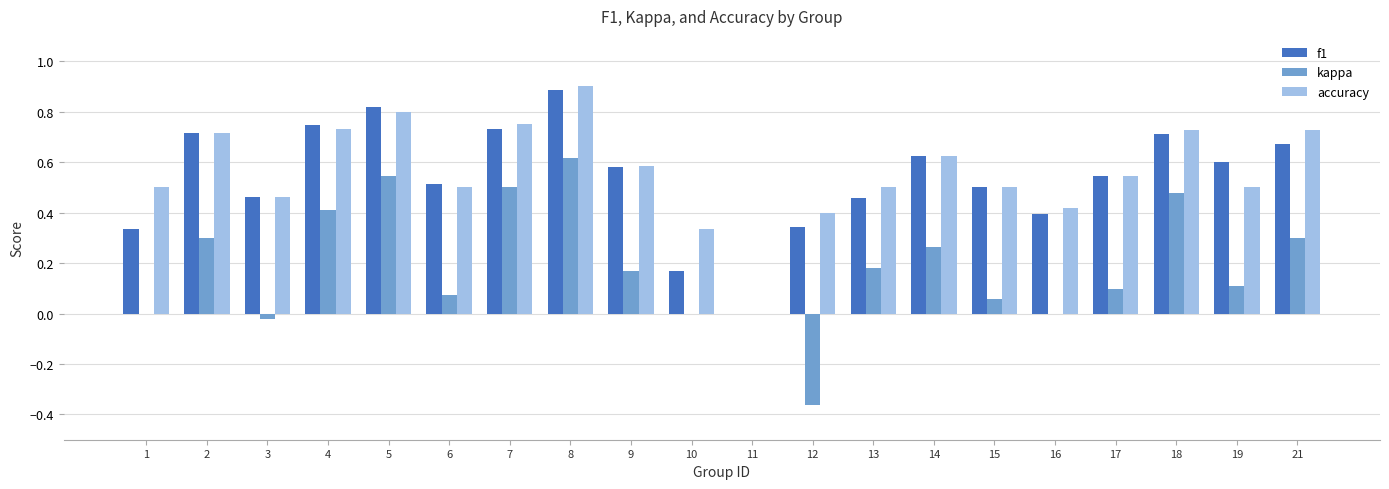

What is the sum of all f1 values?

10.8